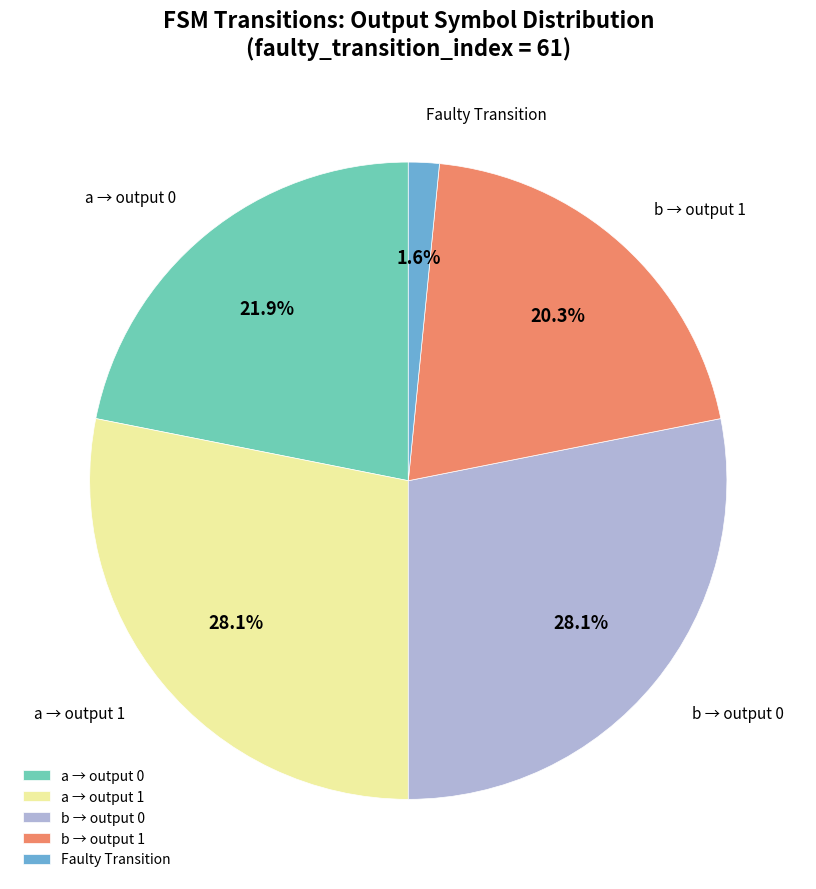

Which category has the smallest portion of the pie?

Faulty Transition